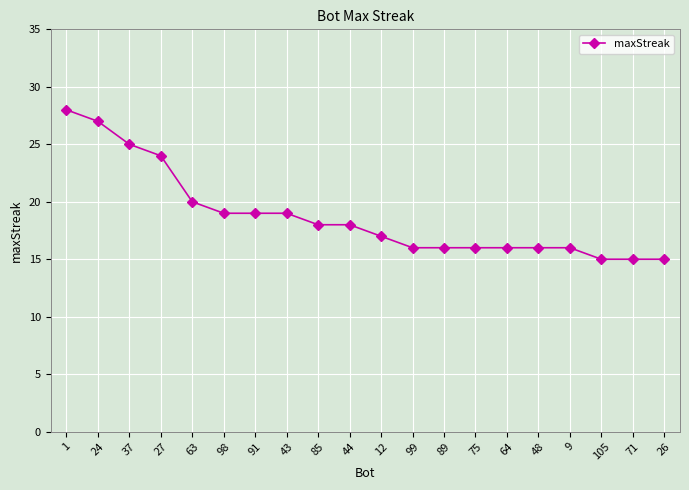

Reading left to right, list all the values displayed in this chart.

1=28	24=27	37=25	27=24	63=20	98=19	91=19	43=19	85=18	44=18	12=17	99=16	89=16	75=16	64=16	48=16	9=16	105=15	71=15	26=15